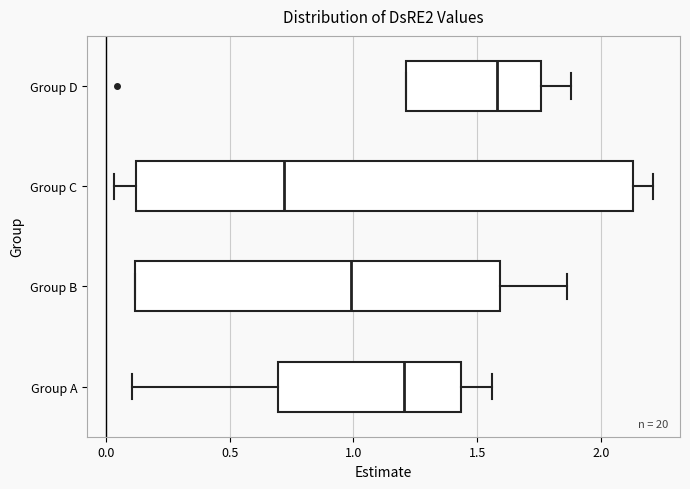

Reading bottom to top, transcribe this box plot: for each box, give where its median line is, the range the box spans, and where its two whiskers end, as read against the x-axis. The values are not printed on the chart, so give them approximately, as read against the axis.

Group A: median 1.20, box 0.70 to 1.45, whiskers 0.10 to 1.55
Group B: median 1.00, box 0.10 to 1.60, whiskers 0.10 to 1.85
Group C: median 0.70, box 0.10 to 2.15, whiskers 0.05 to 2.20
Group D: median 1.60, box 1.20 to 1.75, whiskers 1.20 to 1.90